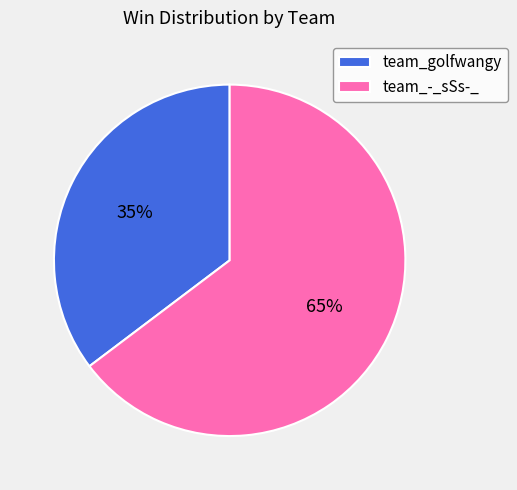

To the nearest percent, what is the combined percentage of team_-_sSs-_ and team_golfwangy?

100%